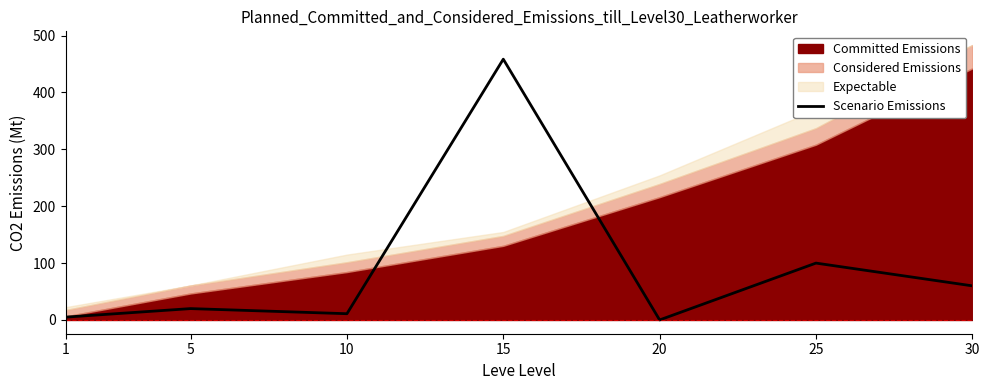

What is the change in value from 1 to 30?

+55.0